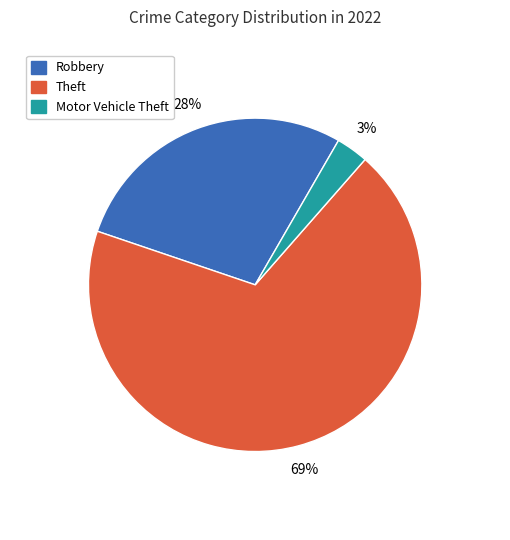

What is the largest slice in the pie chart?

Theft